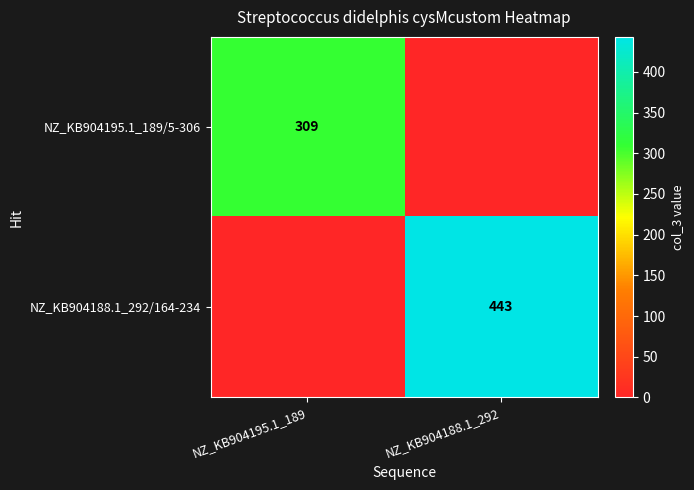

Is the value of NZ_KB904195.1_189/5-306 at NZ_KB904195.1_189 greater than the value of NZ_KB904188.1_292/164-234 at NZ_KB904188.1_292?

No